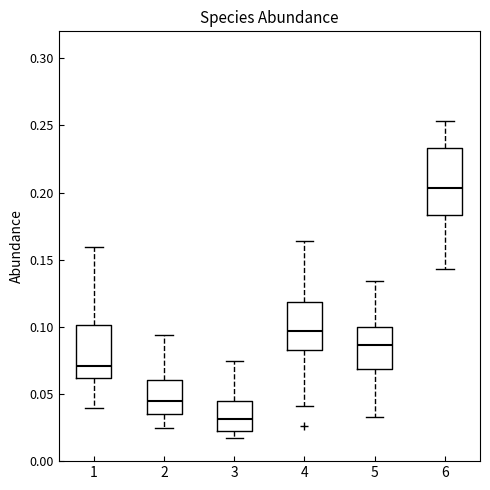

Reading left to right, transcribe this box plot: for each box, give where its median line is, the range the box spans, and where its two whiskers end, as read against the y-axis. The values are not printed on the chart, so give them approximately, as read against the axis.

1: median 0.070, box 0.060 to 0.100, whiskers 0.040 to 0.160
2: median 0.045, box 0.035 to 0.060, whiskers 0.025 to 0.095
3: median 0.030, box 0.020 to 0.045, whiskers 0.015 to 0.075
4: median 0.095, box 0.085 to 0.120, whiskers 0.040 to 0.165
5: median 0.085, box 0.070 to 0.100, whiskers 0.035 to 0.135
6: median 0.205, box 0.185 to 0.235, whiskers 0.145 to 0.255